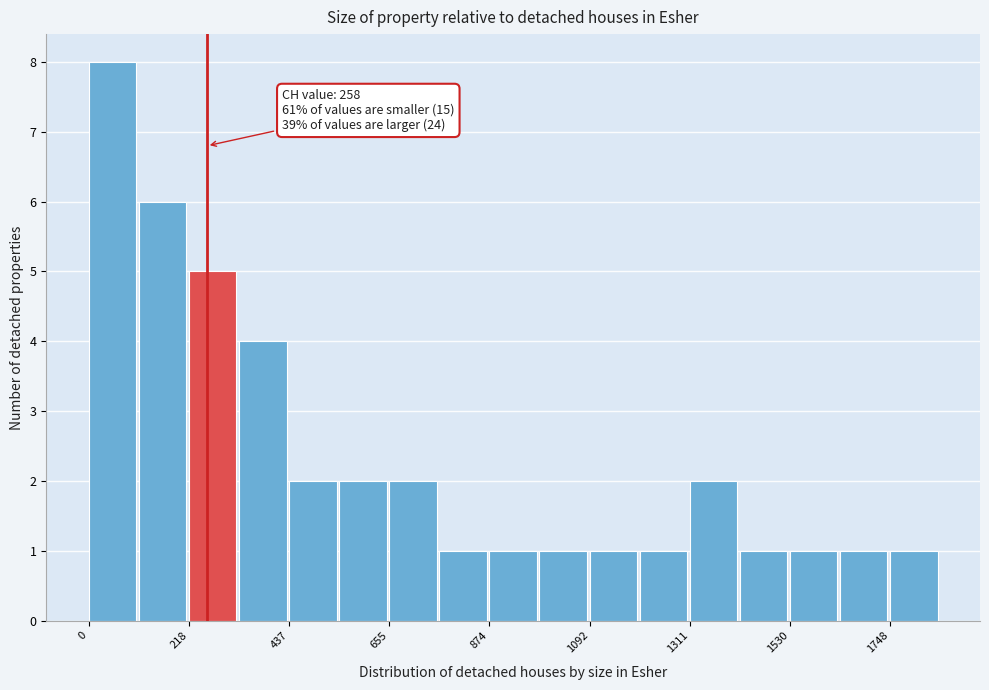

Read against the x-axis, roughly where is the centre of the tallest bar?

50